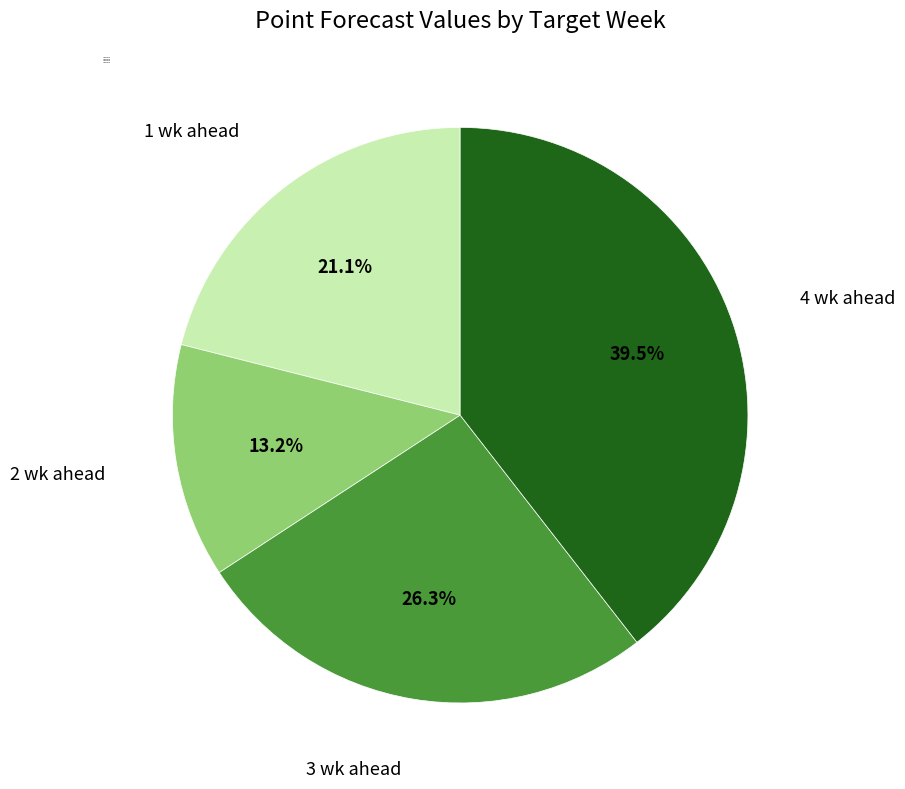

To the nearest percent, what portion does 2 wk ahead represent?

13%